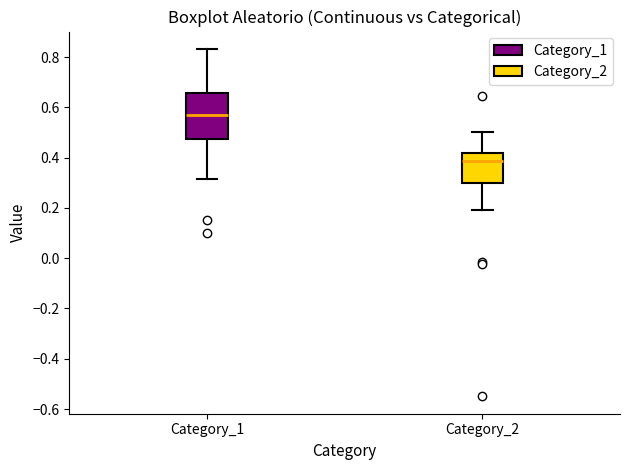

Reading left to right, transcribe this box plot: for each box, give where its median line is, the range the box spans, and where its two whiskers end, as read against the y-axis. The values are not printed on the chart, so give them approximately, as read against the axis.

Category_1: median 0.56, box 0.48 to 0.66, whiskers 0.32 to 0.84
Category_2: median 0.38, box 0.30 to 0.42, whiskers 0.20 to 0.50